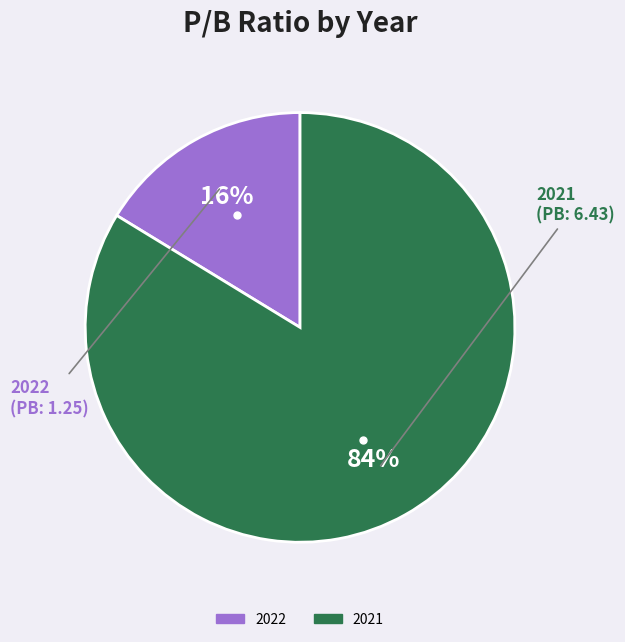

To the nearest percent, what portion does 2022 represent?

16%